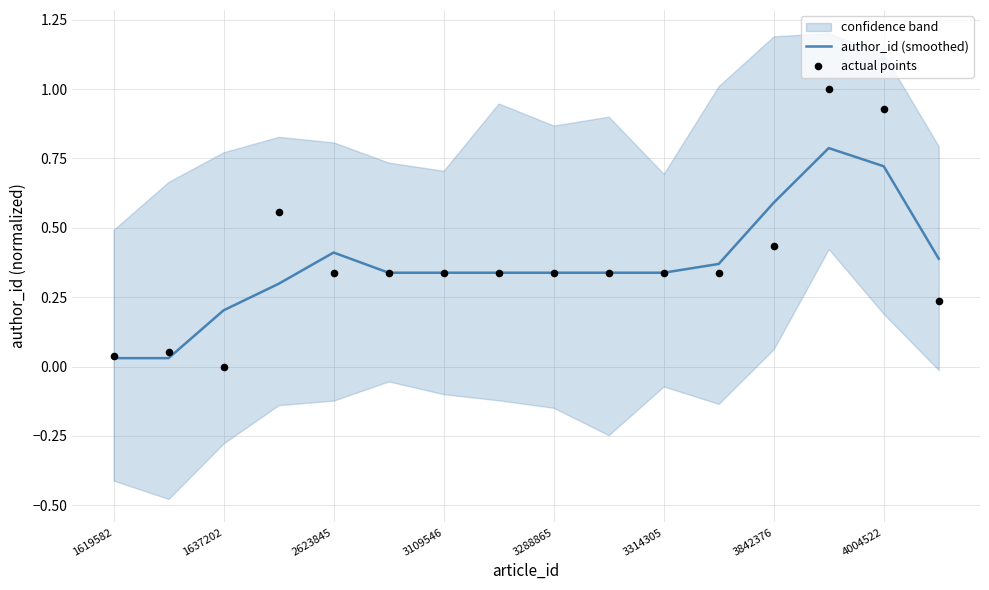

At how many categories does at least one series exceed 0?

16